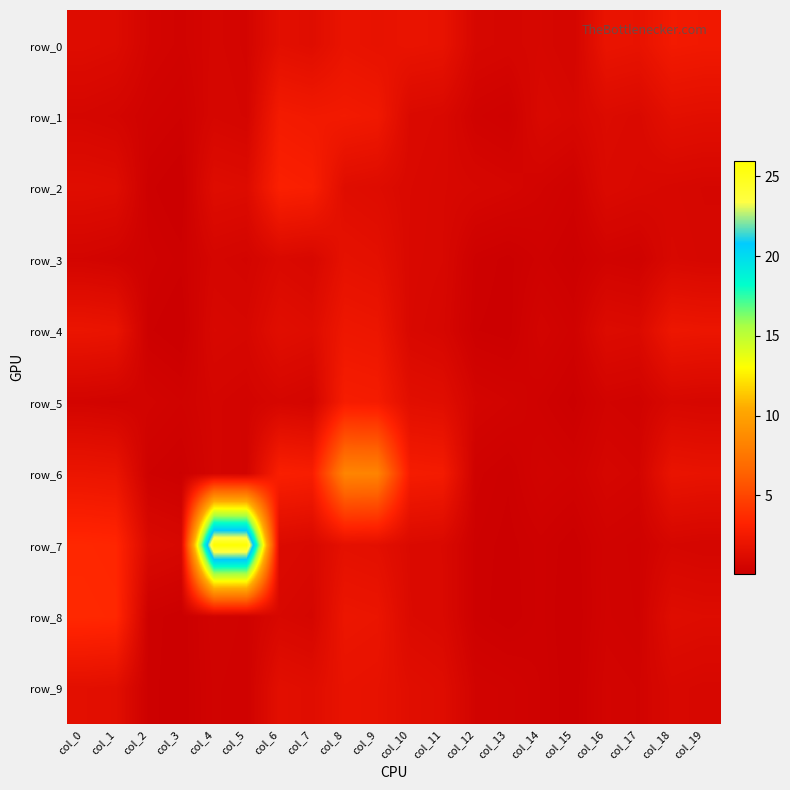

At which label does row_4 first exceed 1?

col_0